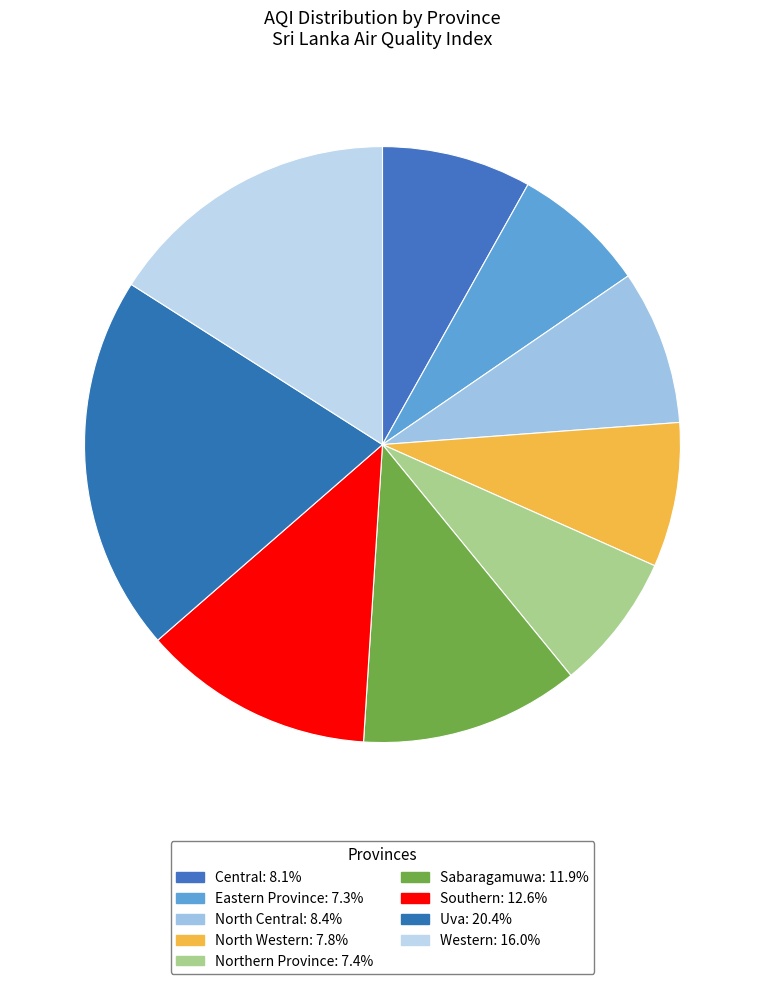

Which slice is the largest?

Uva